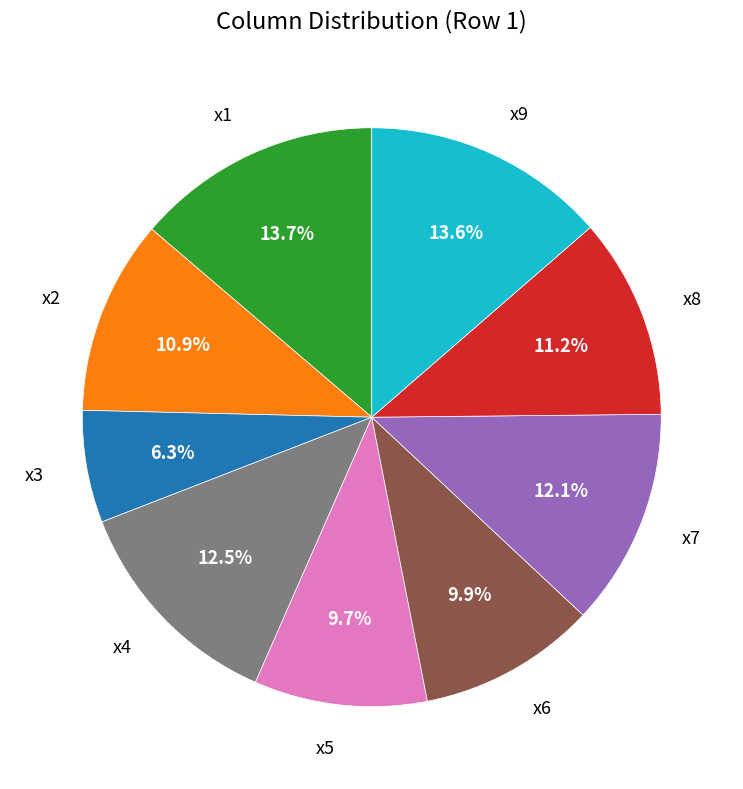

Combined, what portion of the pie is x5 and x6?

19.6%